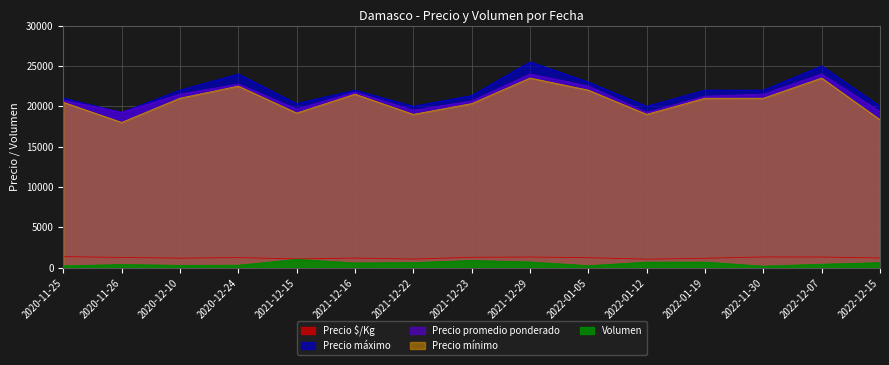

Which has a higher value, 2021-12-29 or 2021-12-22?

2021-12-29